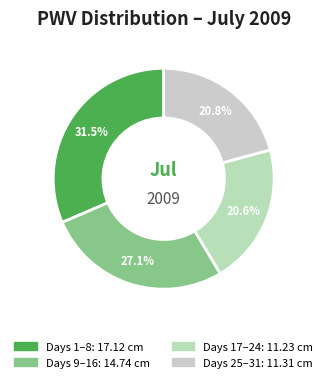

How many slices are in this pie chart?

4